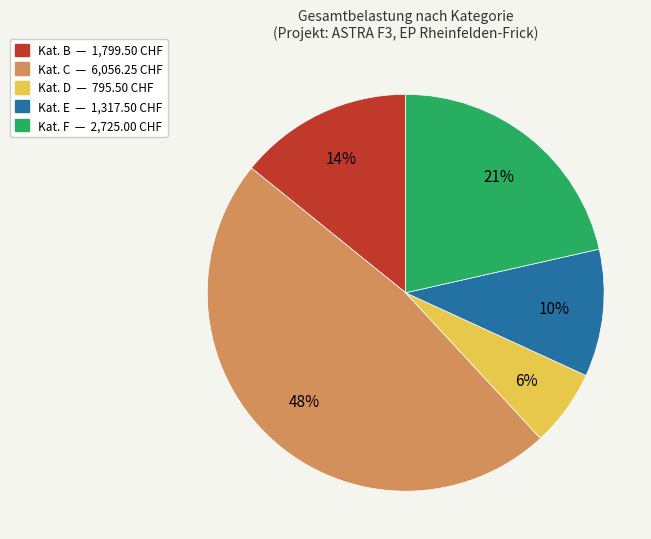

Is there a majority slice in this chart?

No